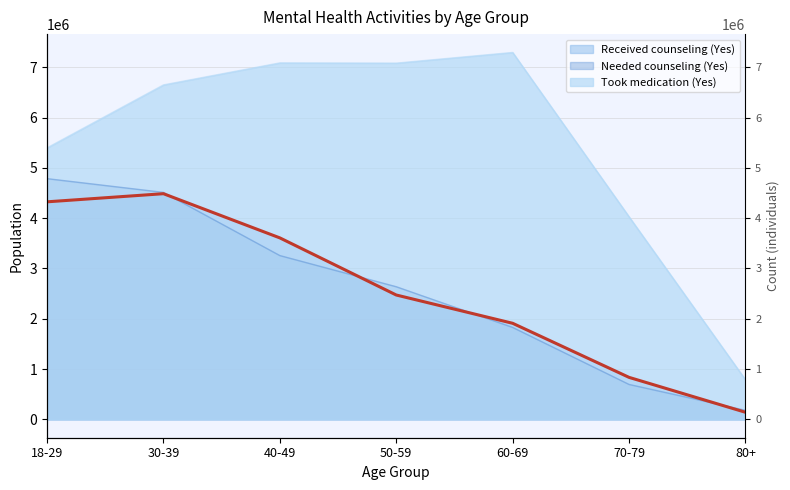

At which label does Needed counseling (Yes) reach its minimum?

80+